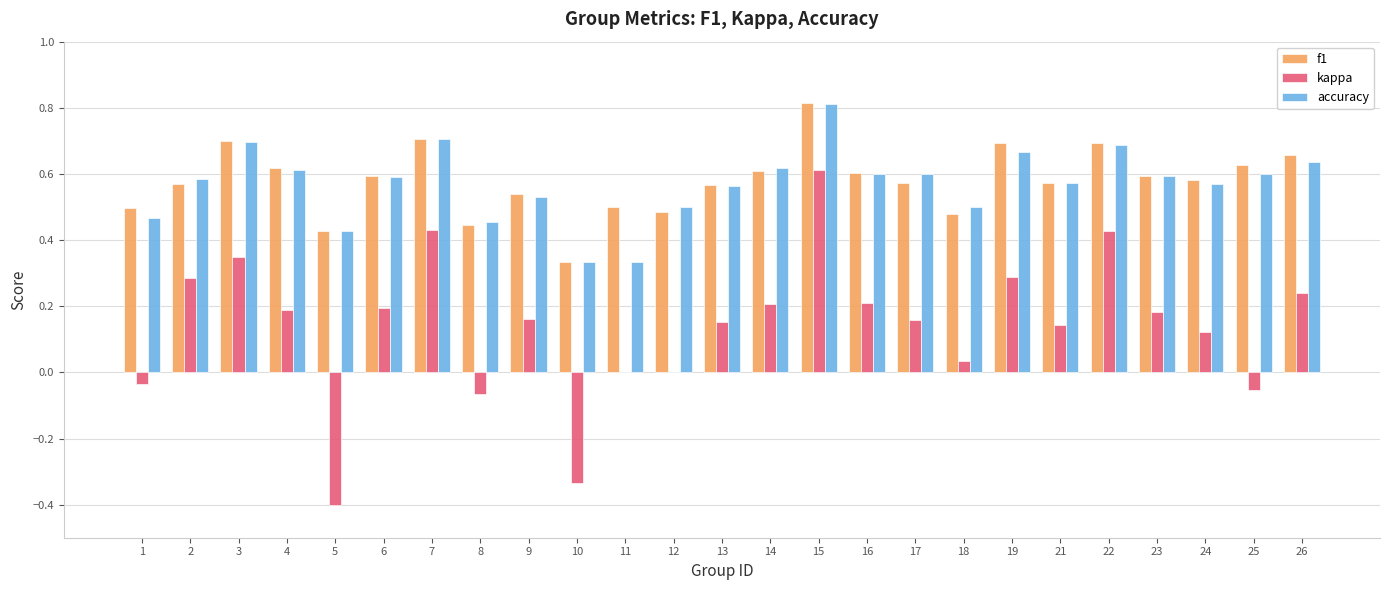

Between 5 and 16, which series saw the biggest shift?

kappa